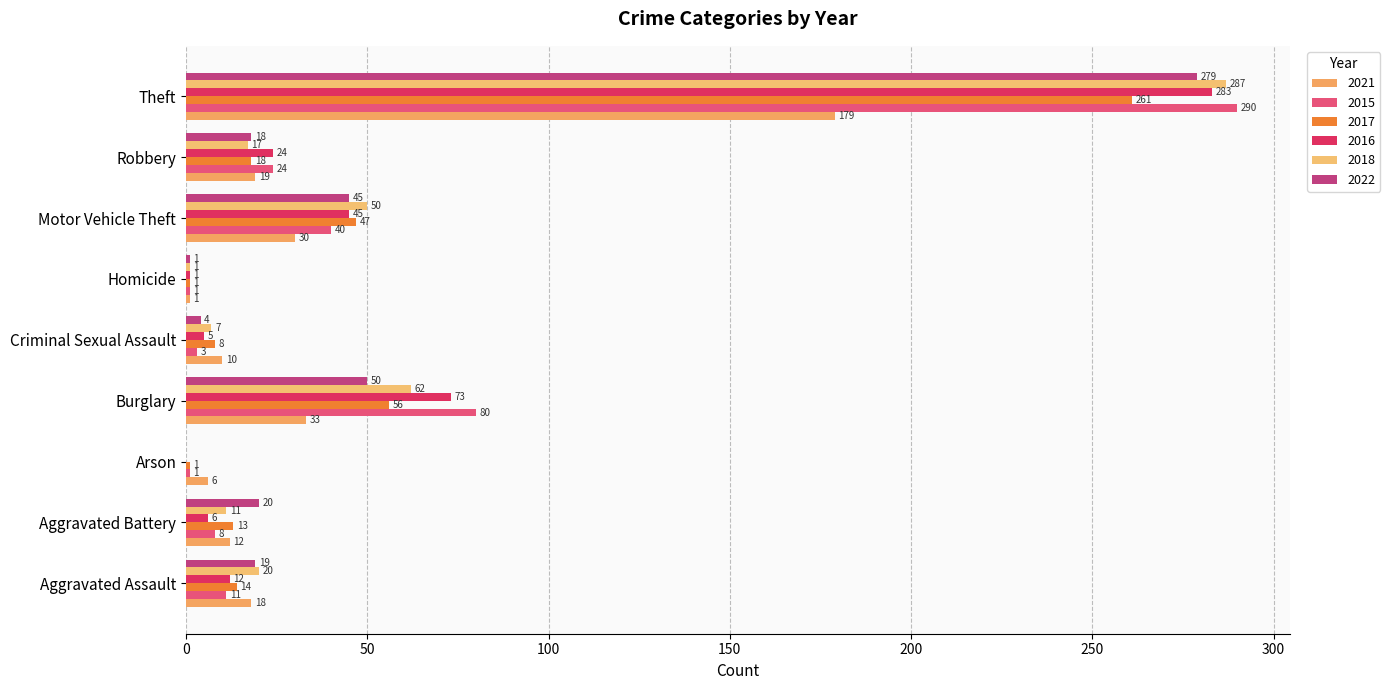

At how many categories does at least one series exceed 111?

1